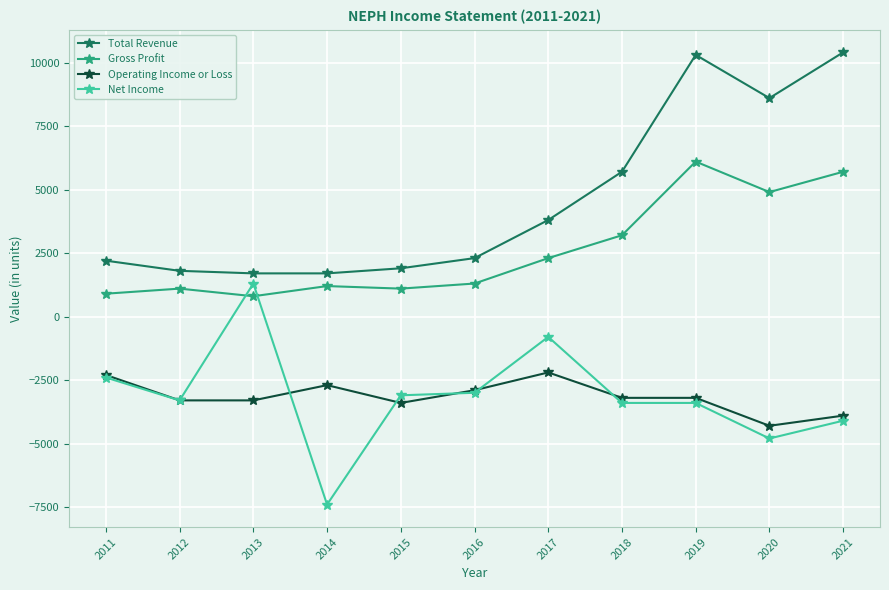

What is the smallest value displayed?

-7400